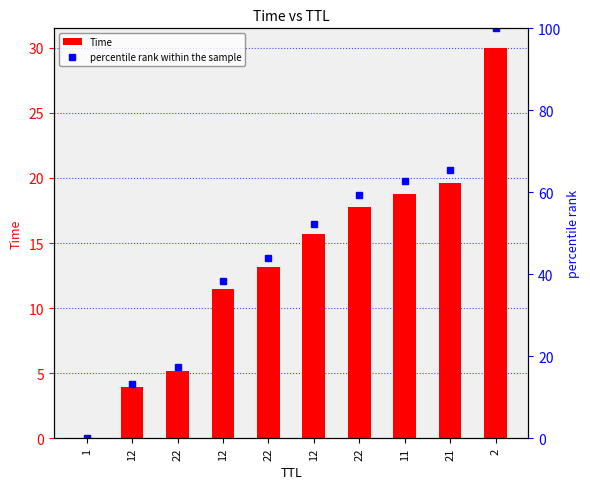

How many categories are shown in the chart?

10